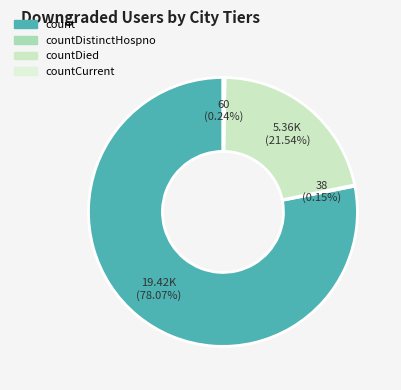

What is the largest slice in the pie chart?

count